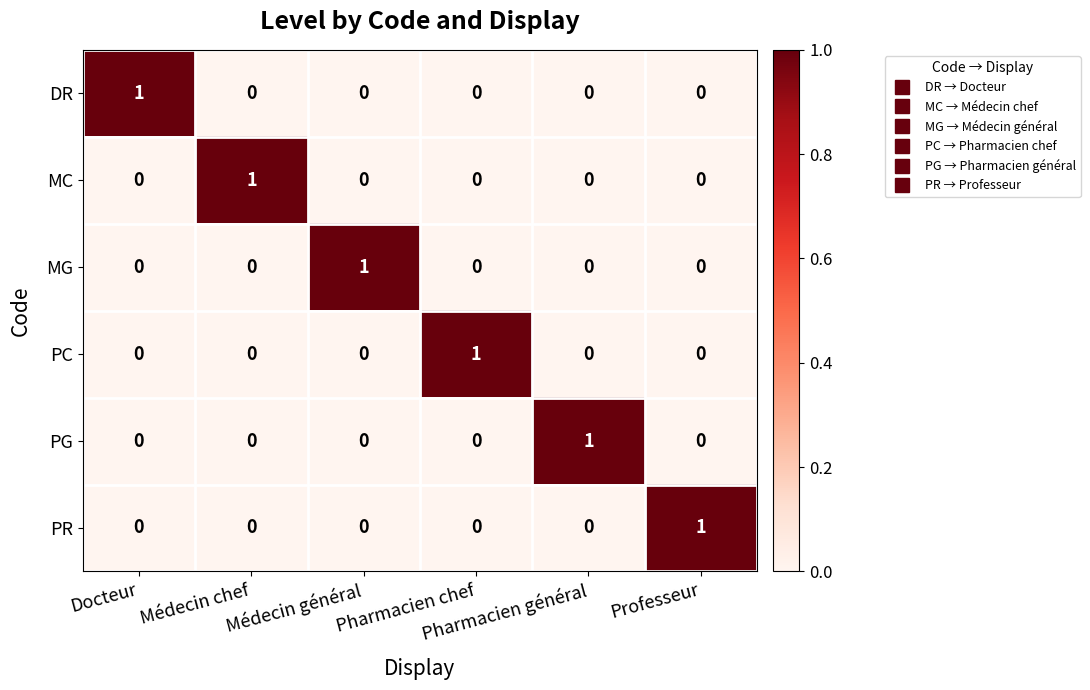

At how many categories does at least one series exceed 0?

6